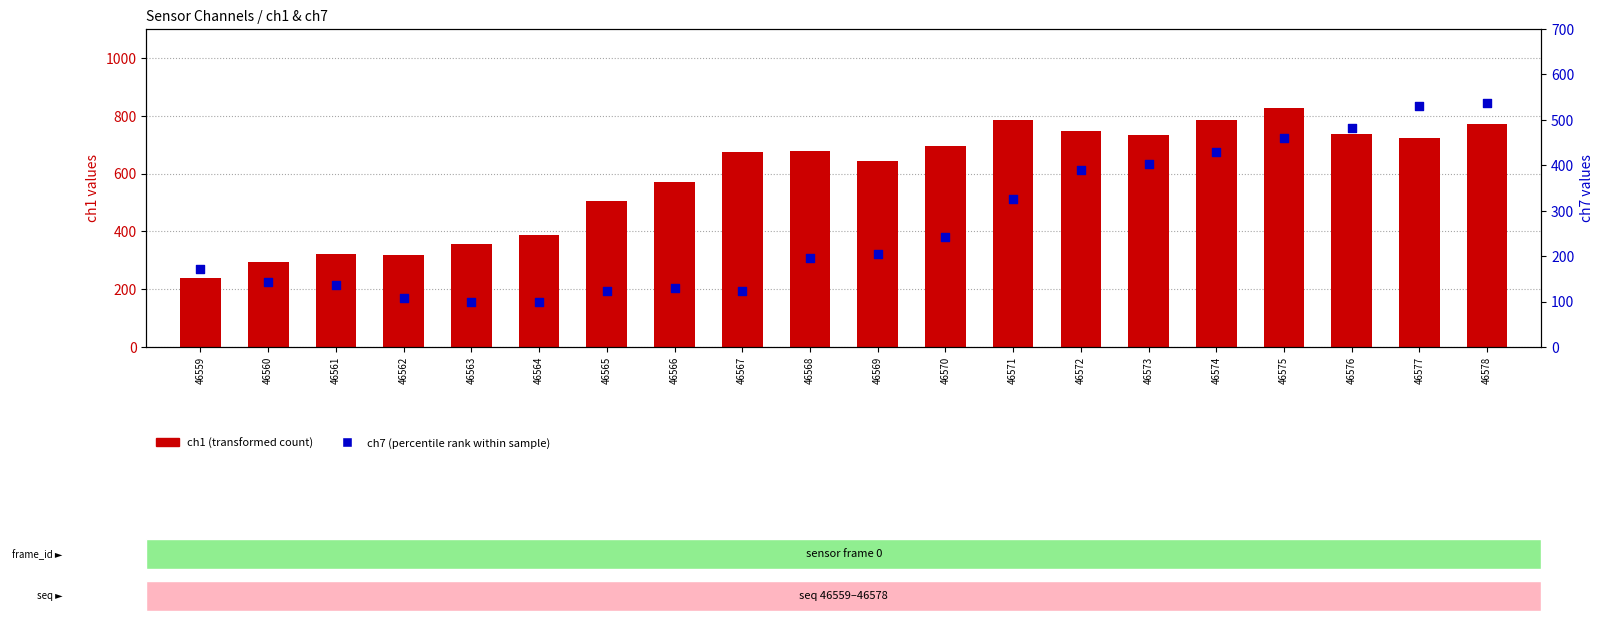

What are all the series names shown in the legend?

ch1 (transformed count), ch7 (percentile rank within sample)